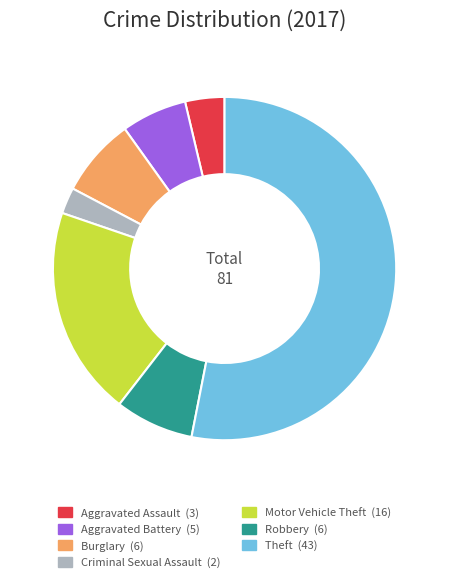

Which slice is the smallest?

Criminal Sexual Assault